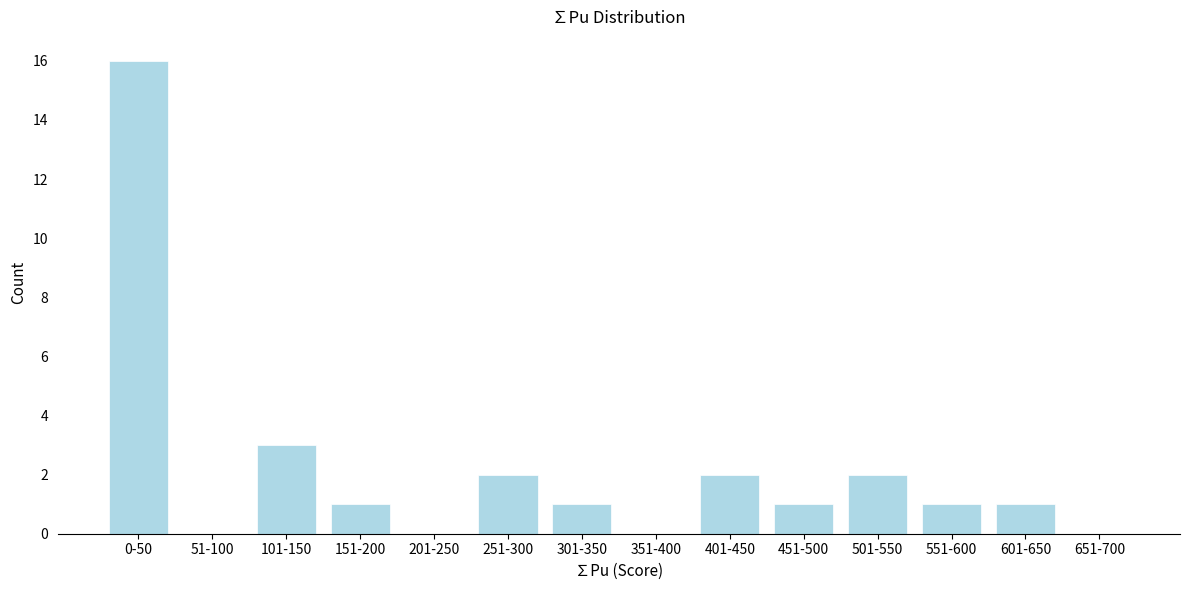

Reading right to left, extract all data points from this chart.

651-700=0	601-650=1	551-600=1	501-550=2	451-500=1	401-450=2	351-400=0	301-350=1	251-300=2	201-250=0	151-200=1	101-150=3	51-100=0	0-50=16